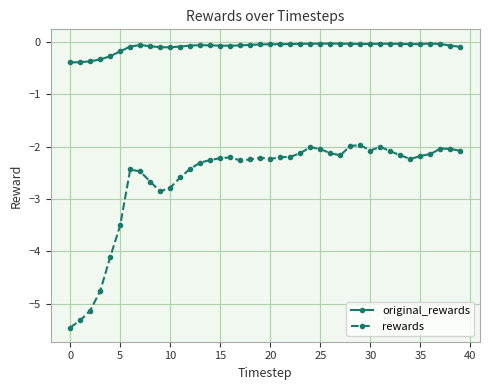

Which series has the largest total across all categories?

original_rewards